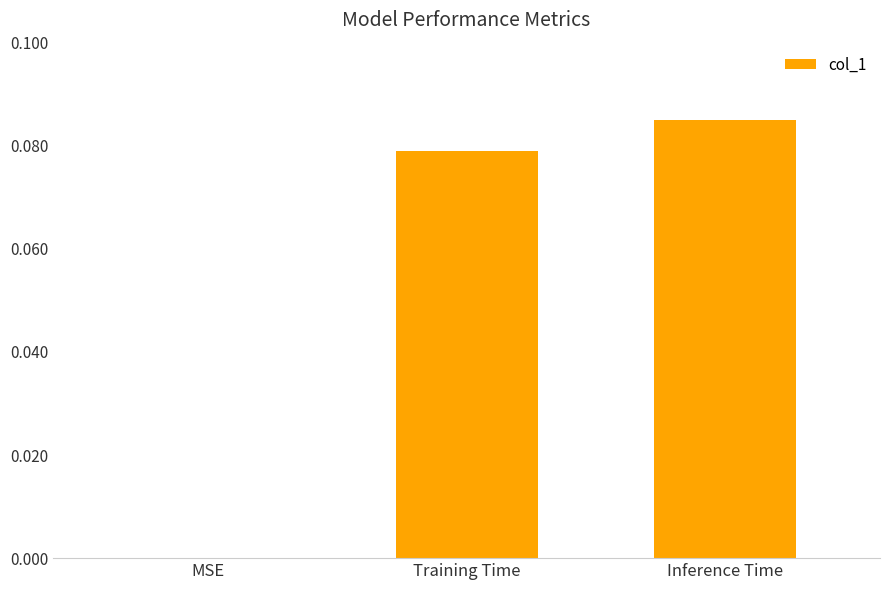

What is the change in value from MSE to Inference Time?

+0.1